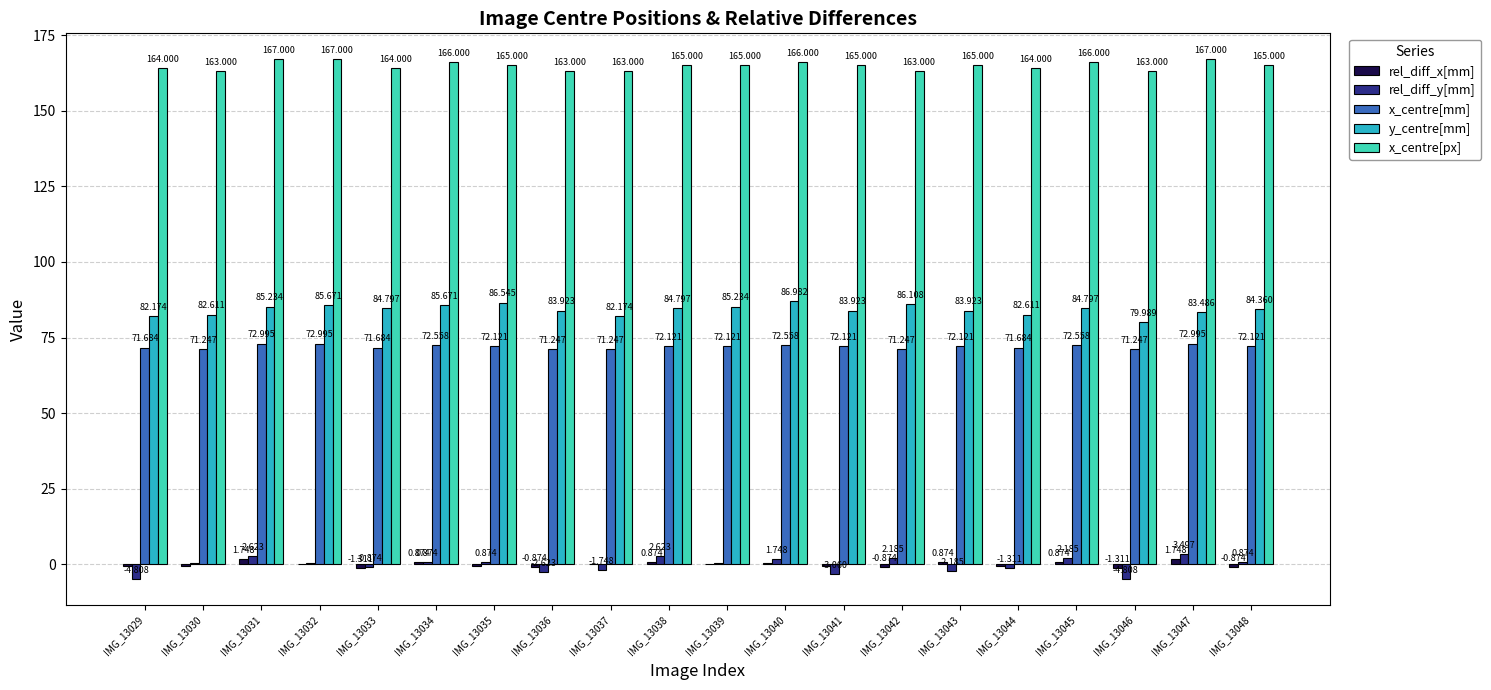

Is the value of x_centre[px] at IMG_13034 greater than the value of y_centre[mm] at IMG_13031?

Yes